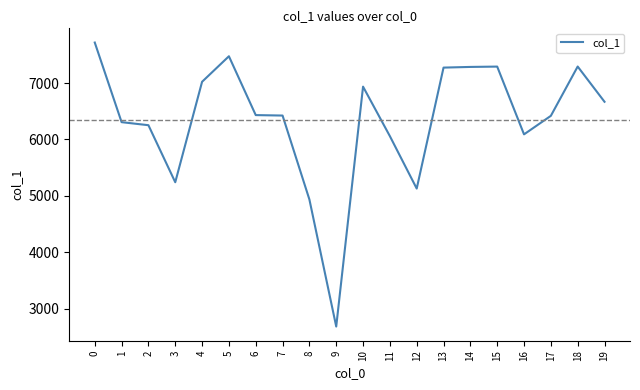

The value at 19 is 6668. True or false?

True